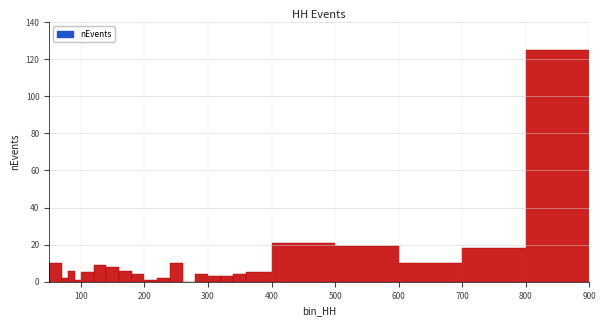

Read against the x-axis, roughly where is the centre of the tallest bar?

850